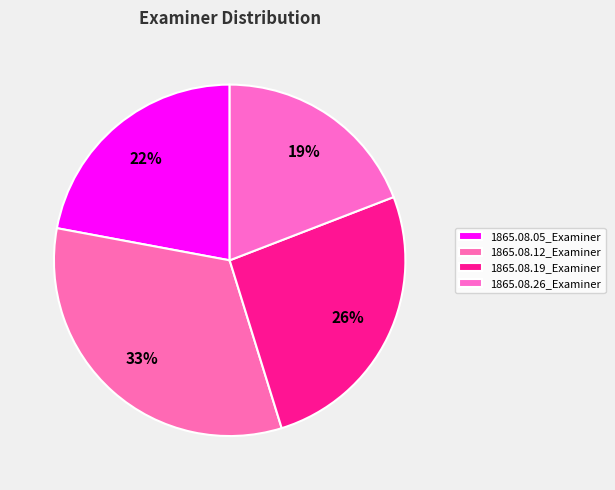

What percentage do 1865.08.19_Examiner and 1865.08.26_Examiner together represent?

45.2%